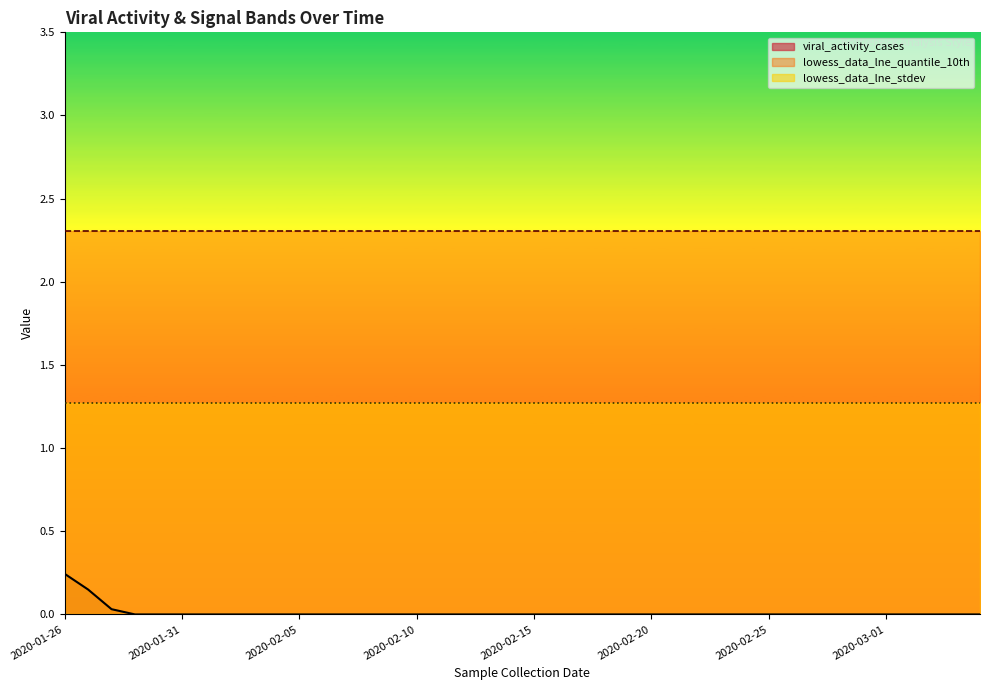

At 2020-02-21, list the series in order from smallest to largest.

viral_activity_cases, lowess_data_lne_stdev, lowess_data_lne_quantile_10th